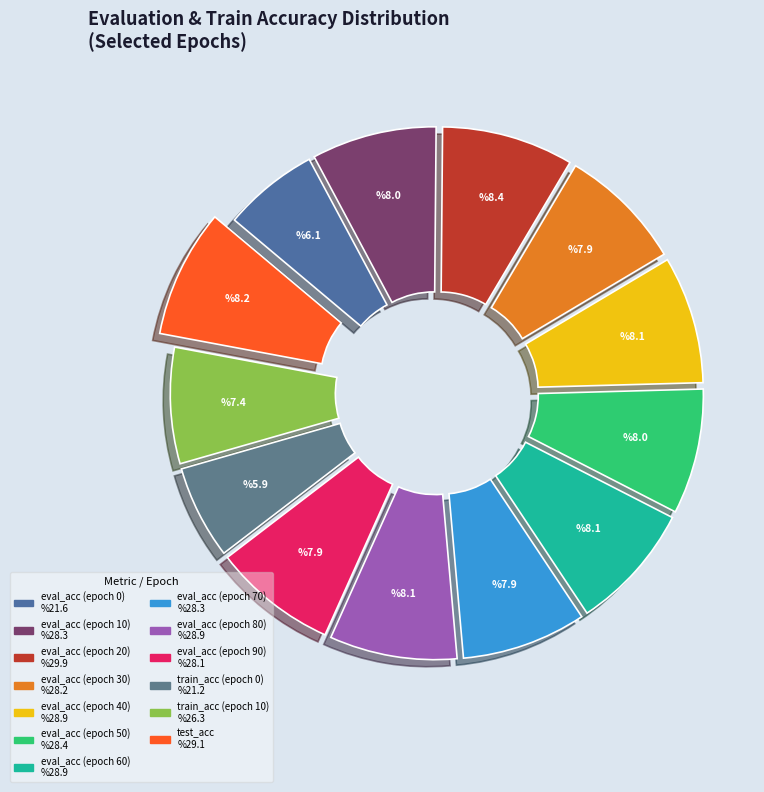

To the nearest percent, what is the difference between the largest and smallest slice percentages?

2%